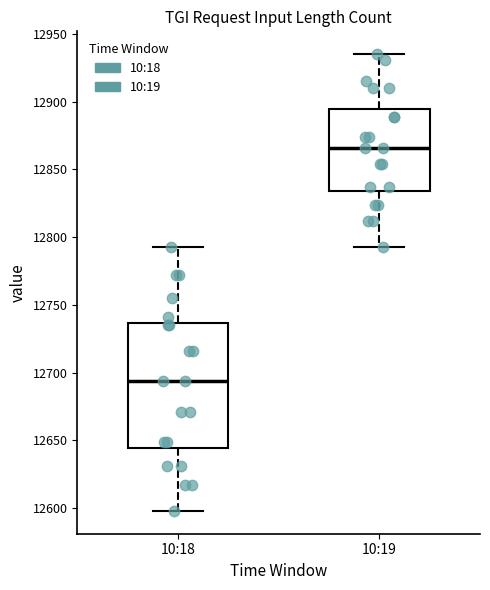

Comparing the boxes themselves (not the whiskers), which one is the tallest?

10:18